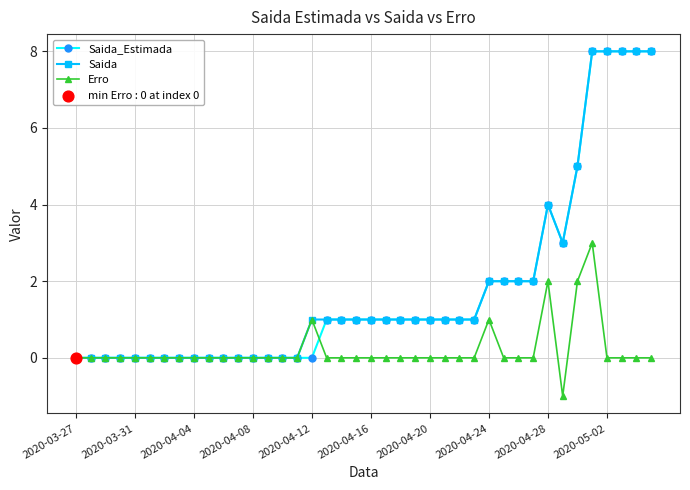

What is the value of the Saida_Estimada point at the 32nd from the left?

2